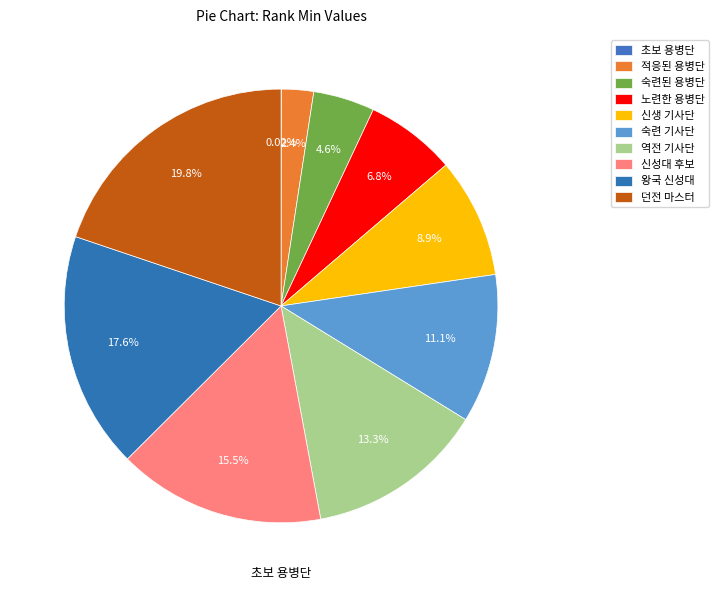

To the nearest percent, what is the difference between the largest and smallest slice percentages?

20%